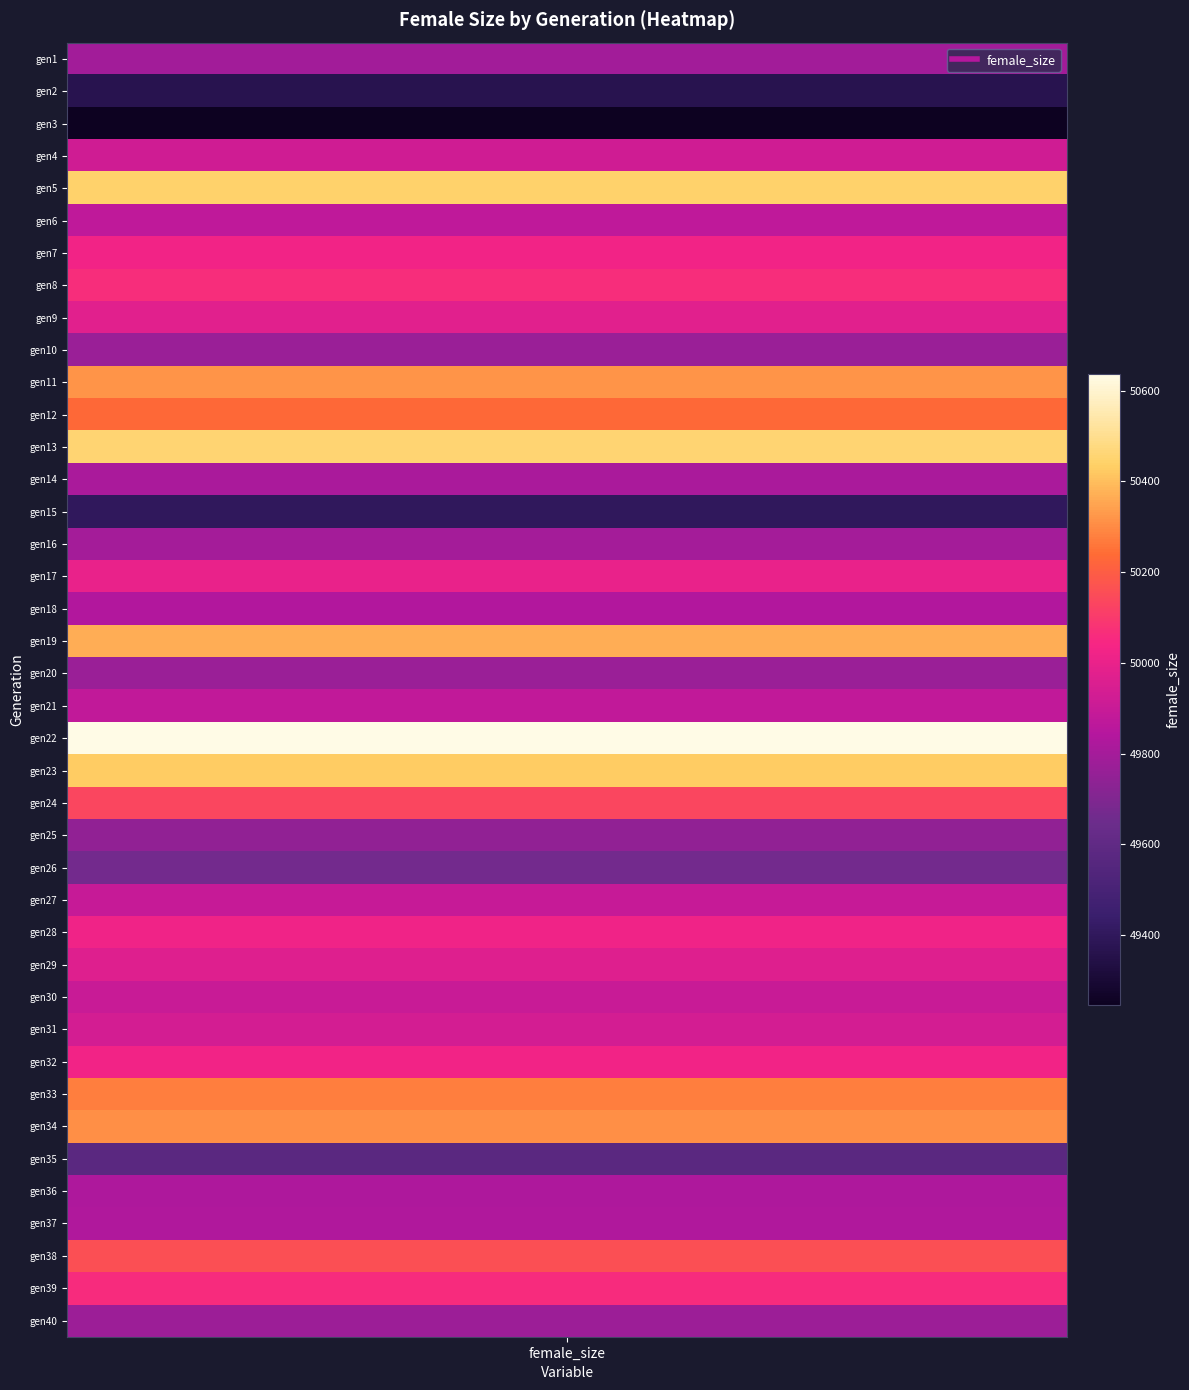

At how many categories does at least one series exceed 49988?

15